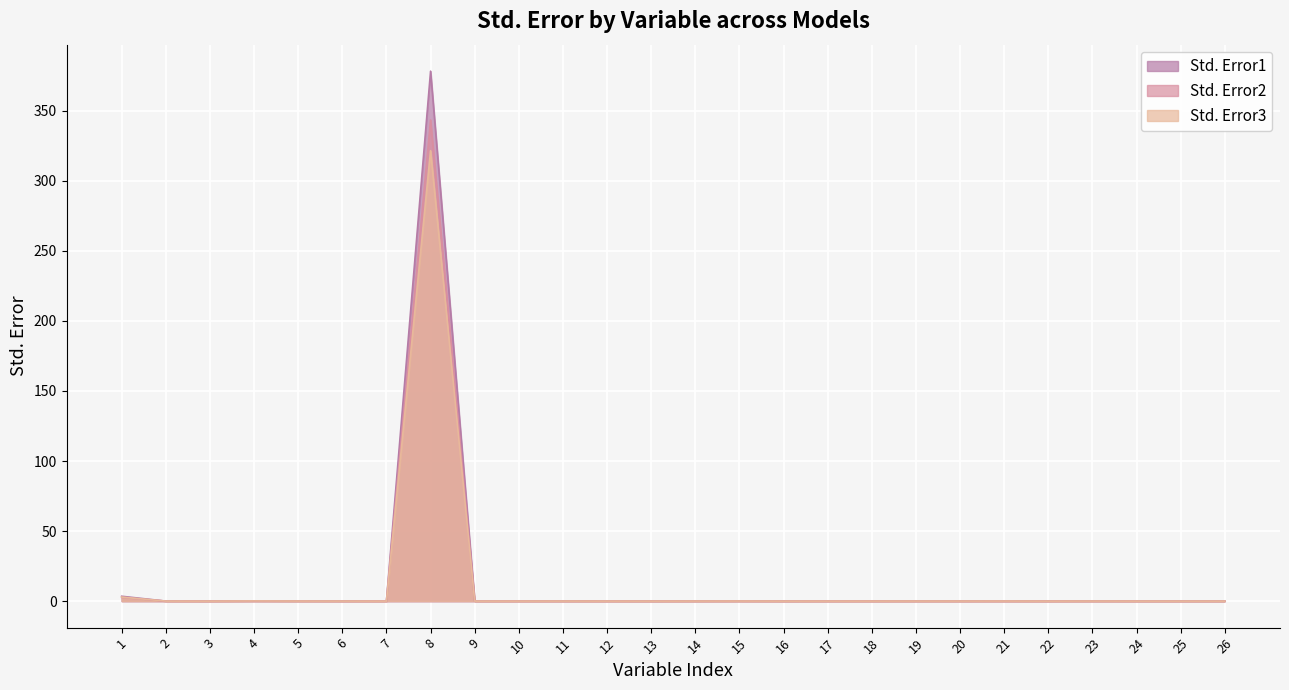

What is the sum of all Std. Error3 values?

324.9